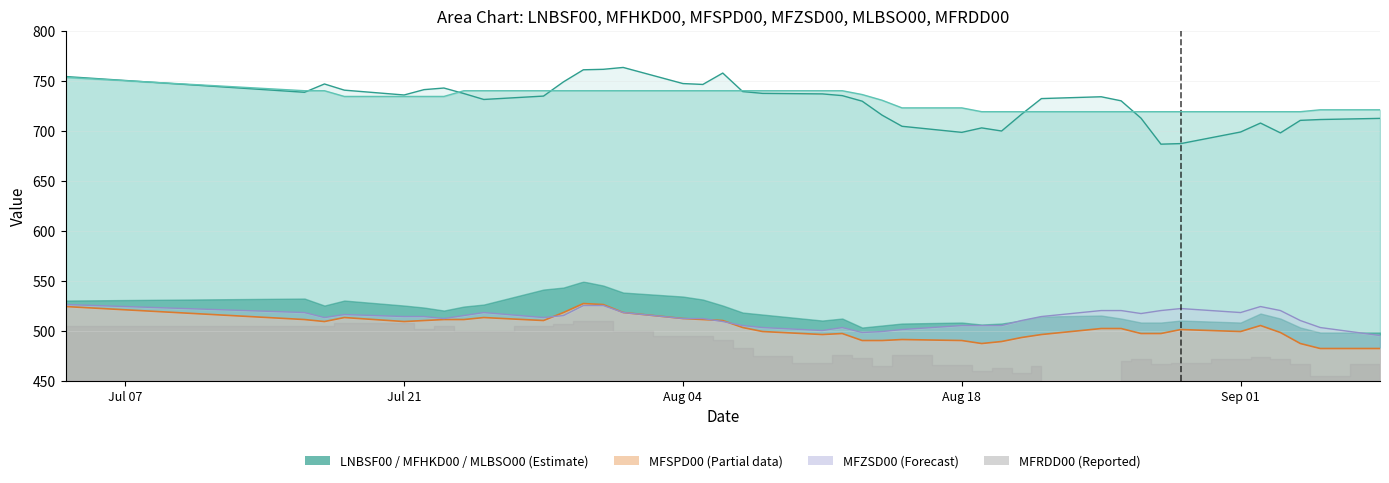

The value of MFZSD00 at Aug 04 is 910.0. True or false?

False